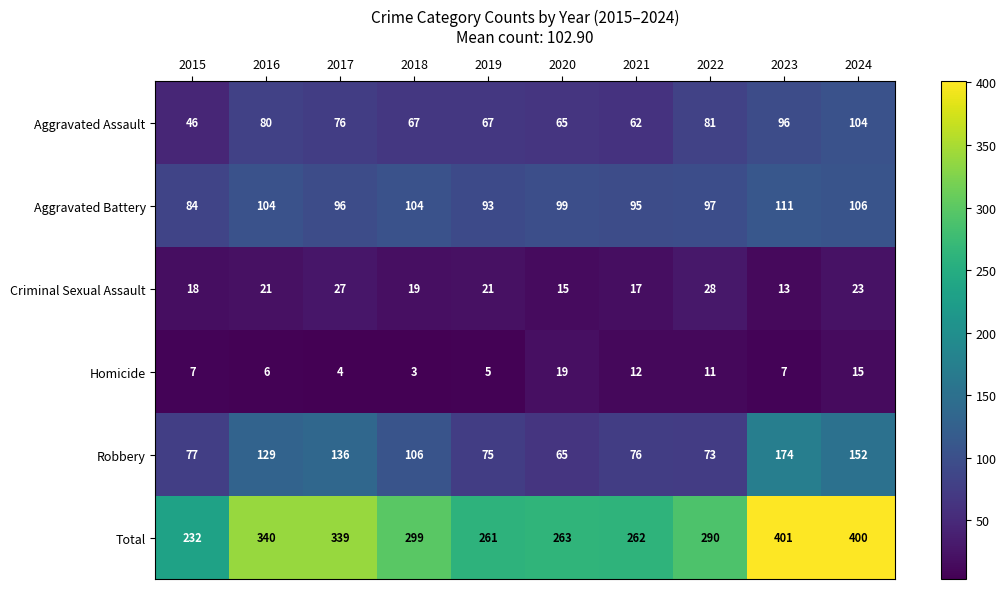

Which series changed the most between 2019 and 2021?

Homicide